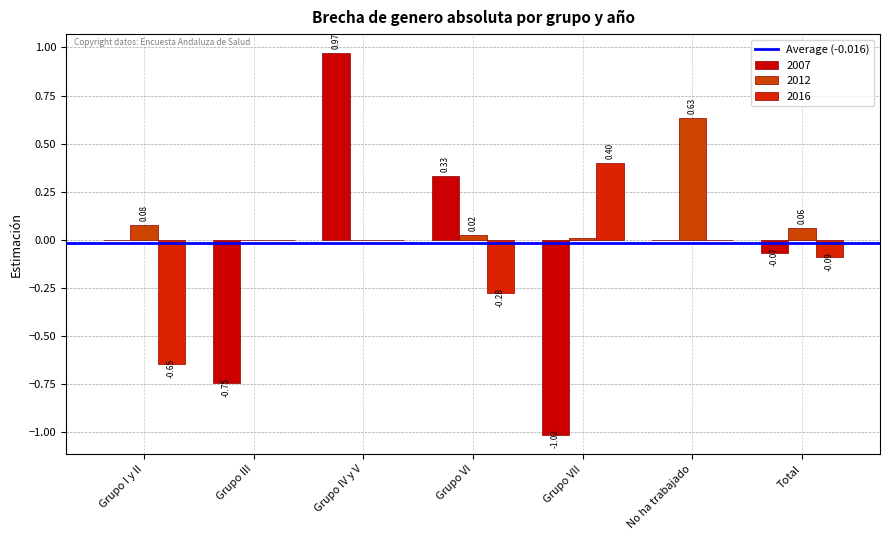

Between Grupo I y II and Grupo VII, which series saw the biggest shift?

2016